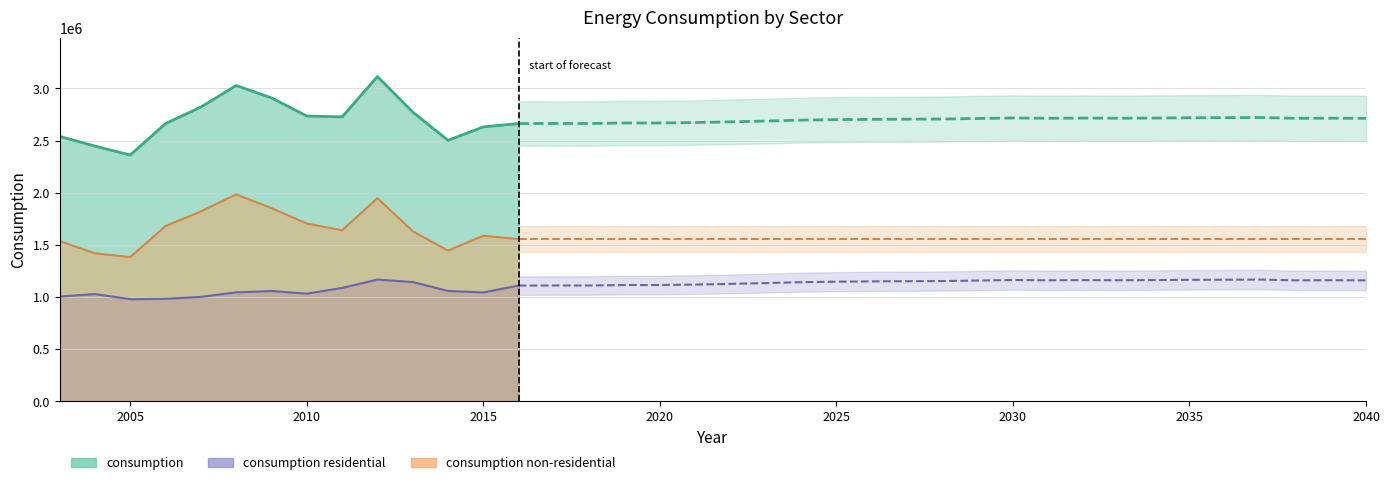

True or false: consumption and consumption non-residential cross at least once.

False